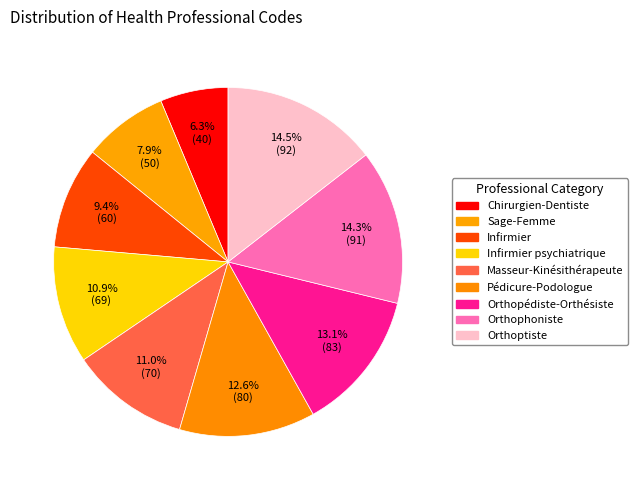

Which category has the smallest portion of the pie?

Chirurgien-Dentiste